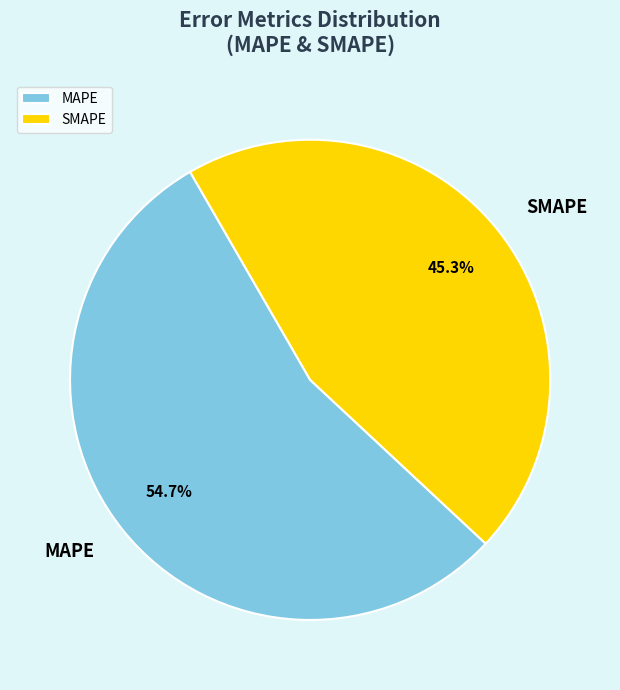

Which has a higher value, MAPE or SMAPE?

MAPE